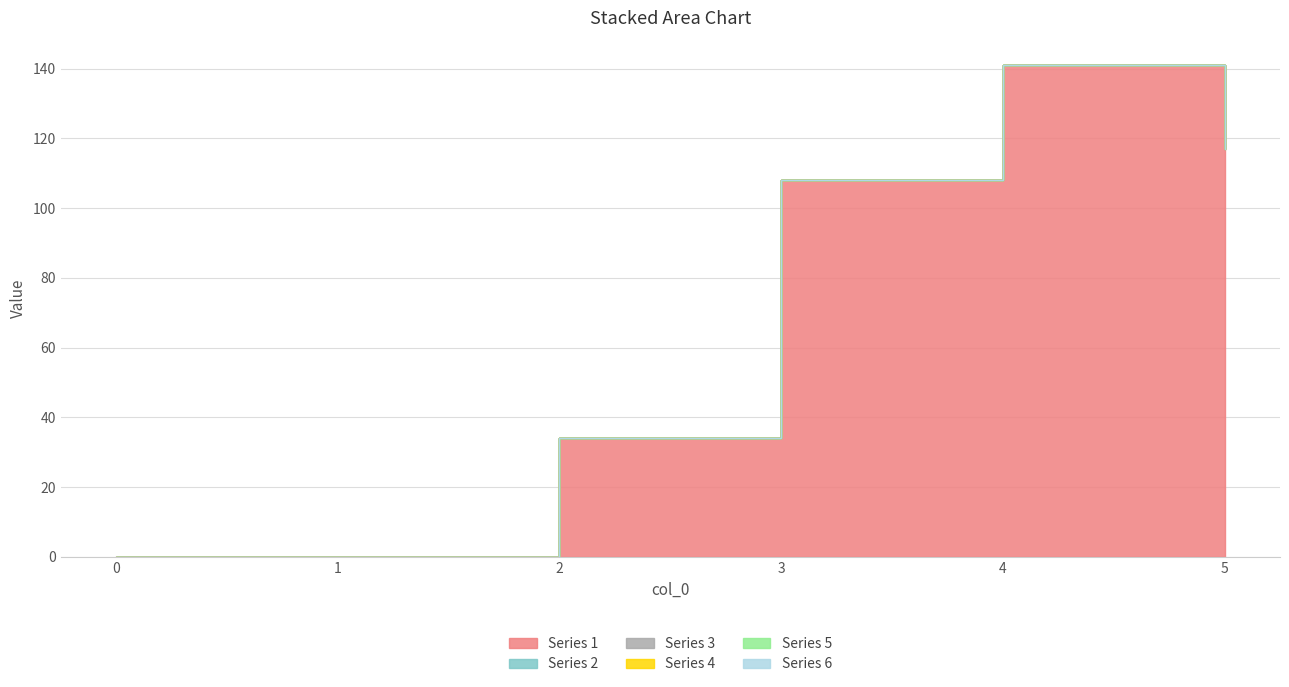

True or false: 6 has more than 1 interior local peaks.

False